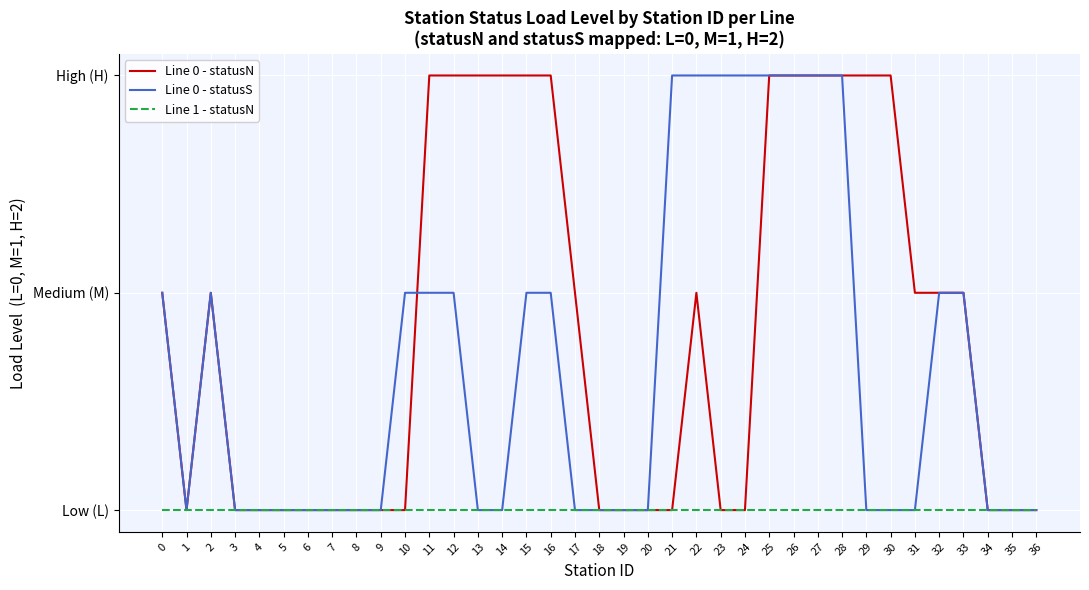

What are all the series names shown in the legend?

Line 0 - statusN, Line 0 - statusS, Line 1 - statusN